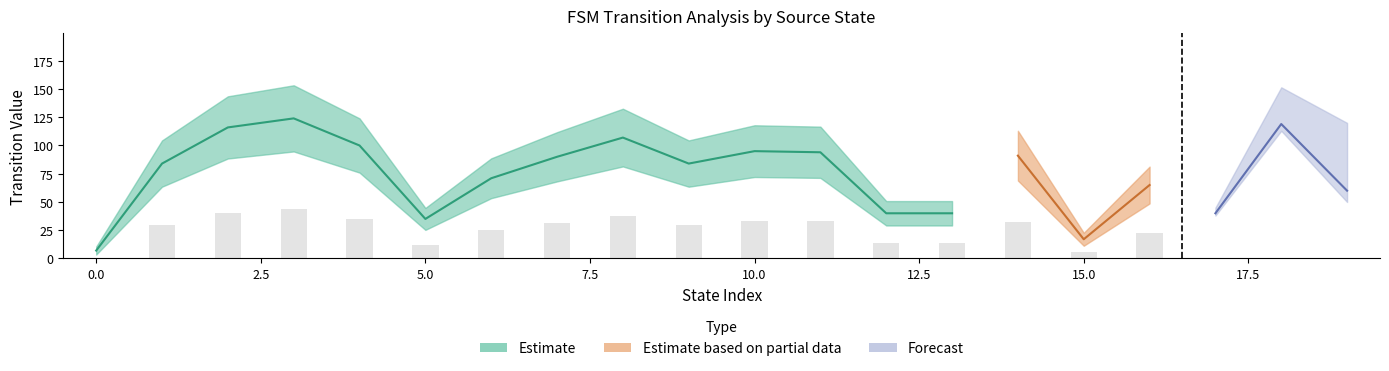

At which category is the sum across all series the highest?

3